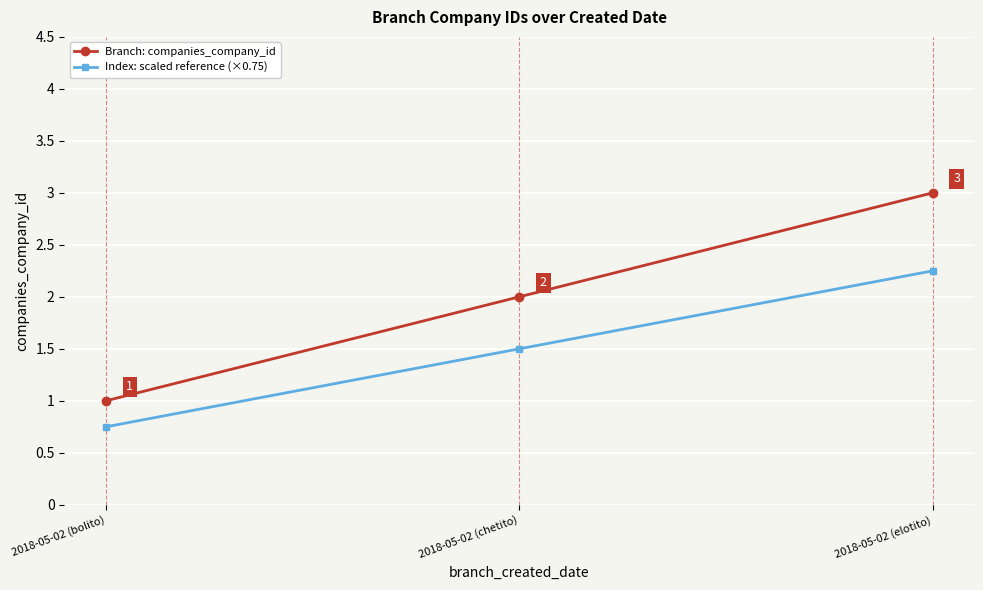

Is the value of Branch: companies_company_id at 2018-05-02 (chetito) greater than the value of Index: scaled reference (×0.75) at 2018-05-02 (bolito)?

Yes